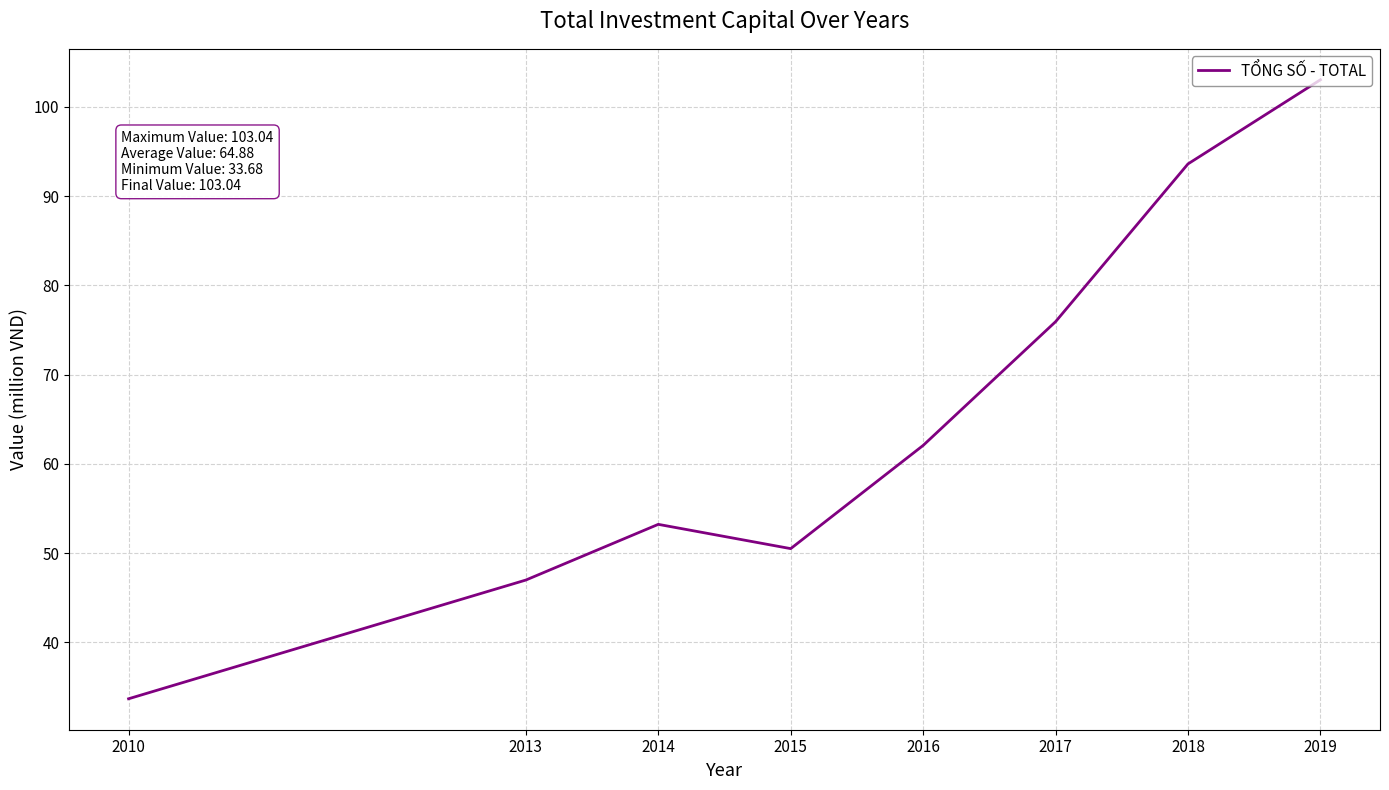

How many lines are shown in the chart?

1